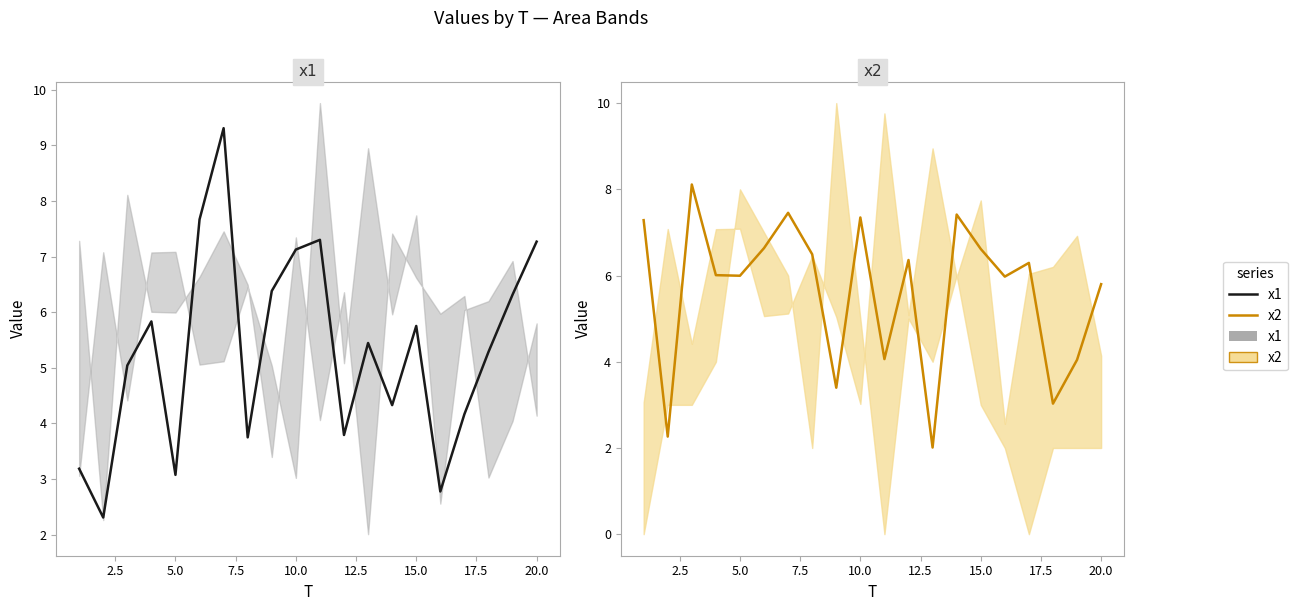

In x1, how many points are lower than both neighbors (excluding endpoints)?

6